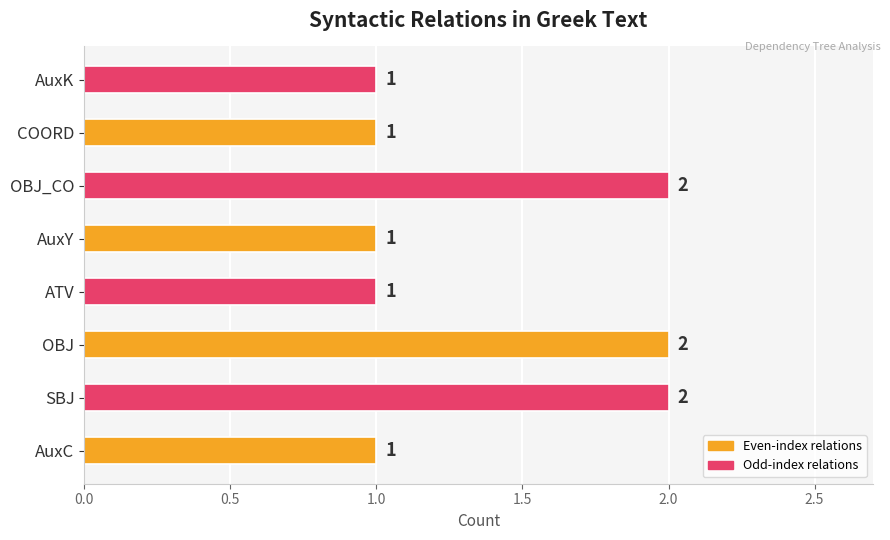

Which has a higher value, OBJ_CO or COORD?

OBJ_CO